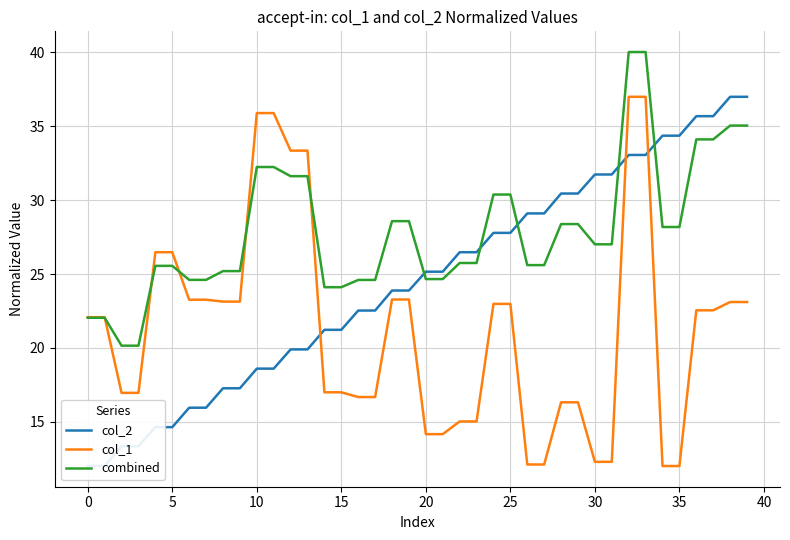

What are all the series names shown in the legend?

col_2, col_1, combined